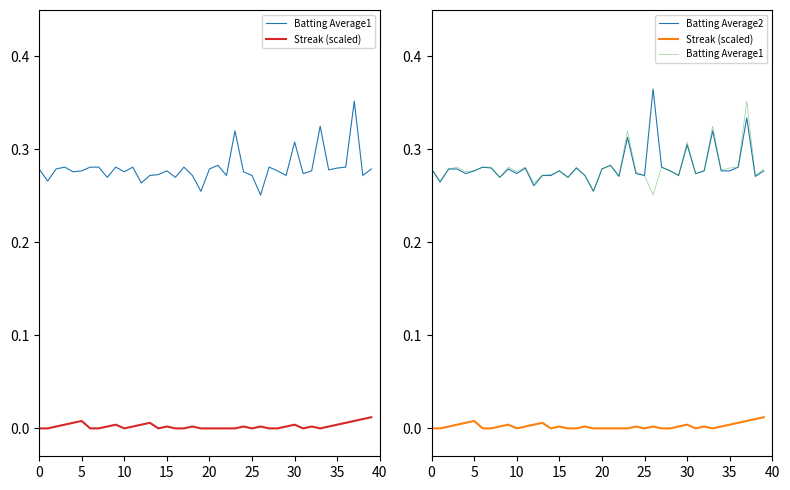

What is the label of the 33rd point from the left?

32